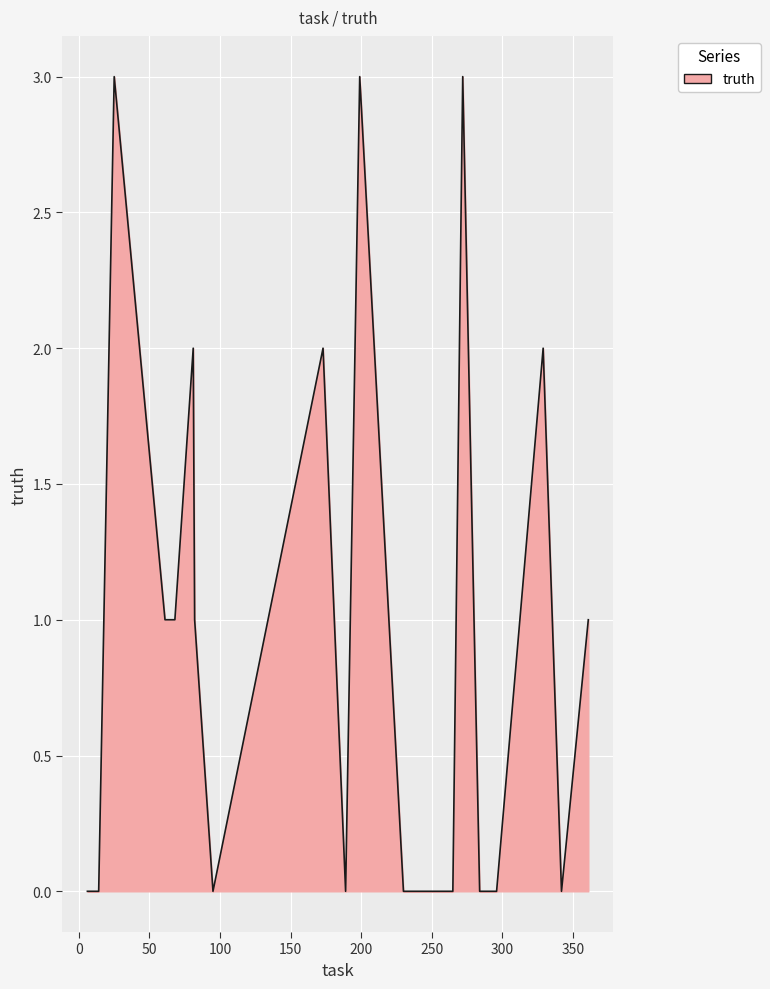

What is the difference between the maximum and minimum values?

3